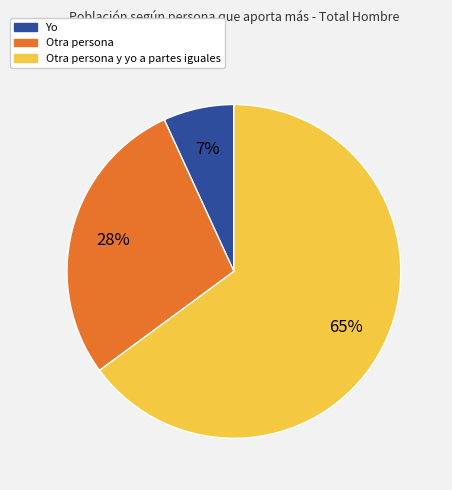

To the nearest percent, what is the difference between the Yo and Otra persona slice percentages?

21%